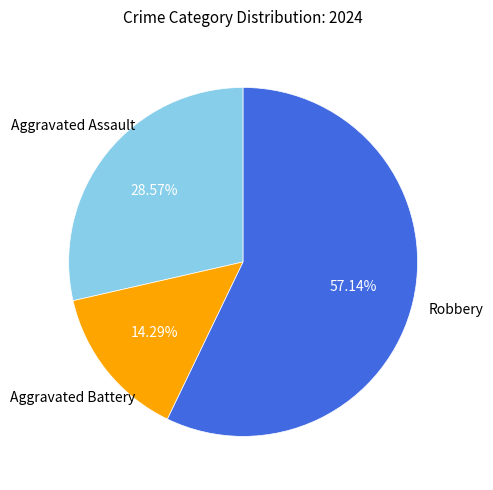

What percentage is the Robbery slice, to the nearest percent?

57%